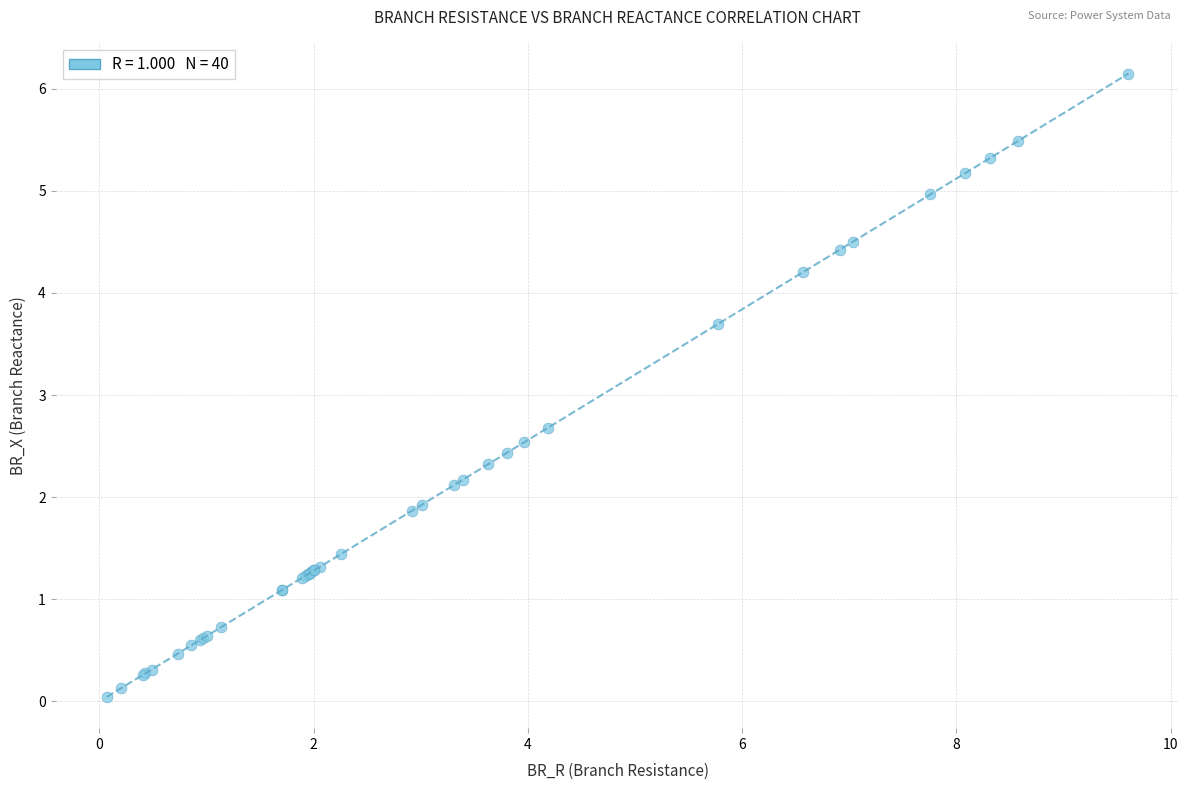

What Y value in the scatter plot is closest to 3?

2.7